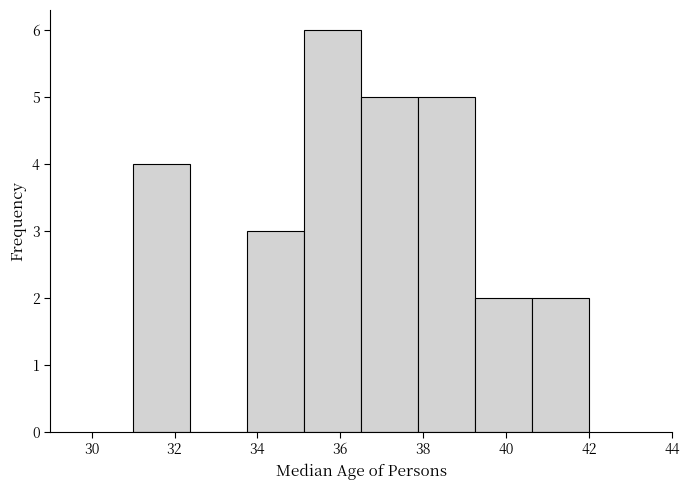

What is the height of the bar covering 40.6 to 42.0 on the x-axis? Neither the bar edges nor the heights are printed on the chart, so give them approximately, as read against the axes.

2